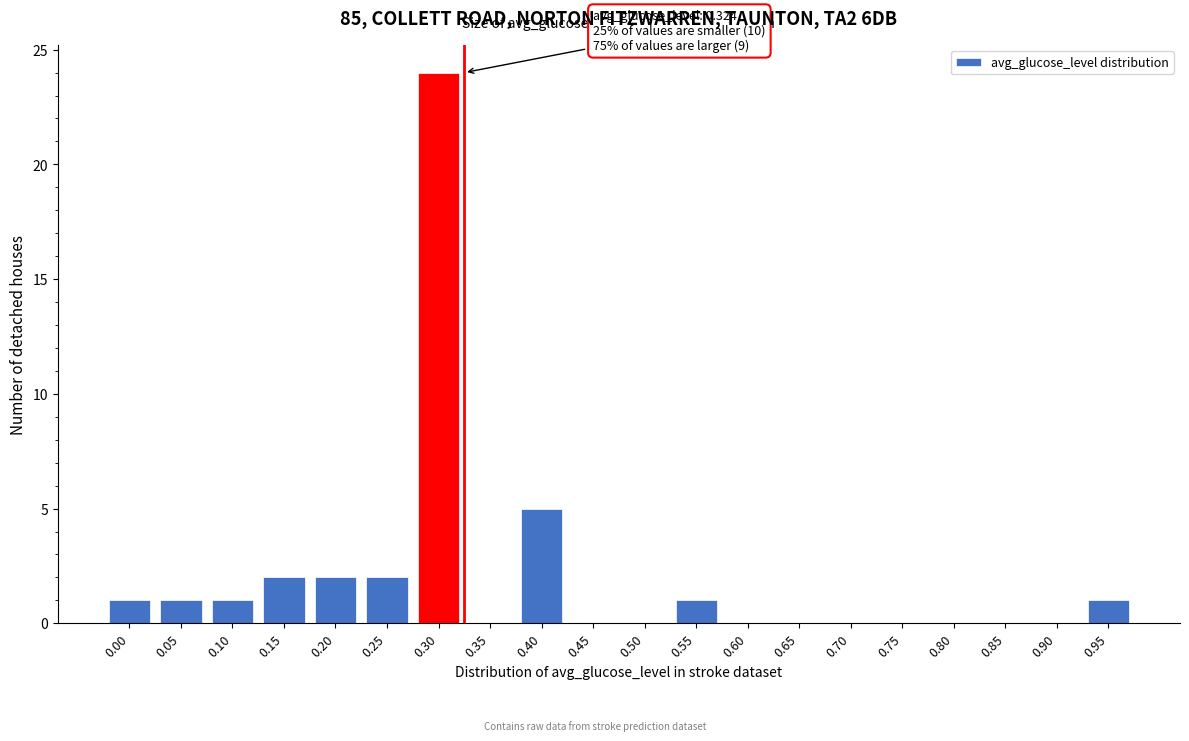

Reading left to right, transcribe all the data shown in this chart.

0.00=1	0.05=1	0.10=1	0.15=2	0.20=2	0.25=2	0.30=24	0.35=0	0.40=5	0.45=0	0.50=0	0.55=1	0.60=0	0.65=0	0.70=0	0.75=0	0.80=0	0.85=0	0.90=0	0.95=1